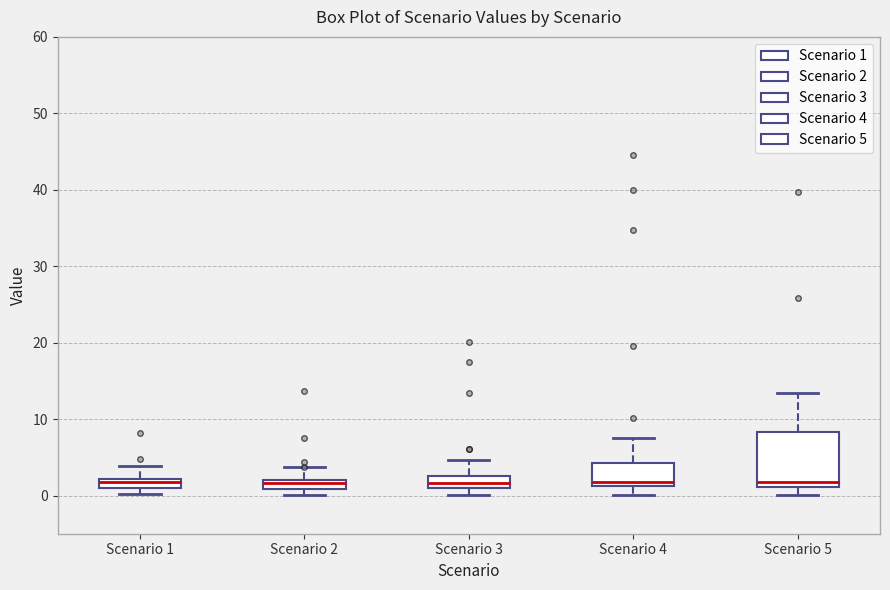

Where does the upper whisker of the box for Scenario 1 end on the y-axis? The values are not printed on the chart, so give them approximately, as read against the axis.

4